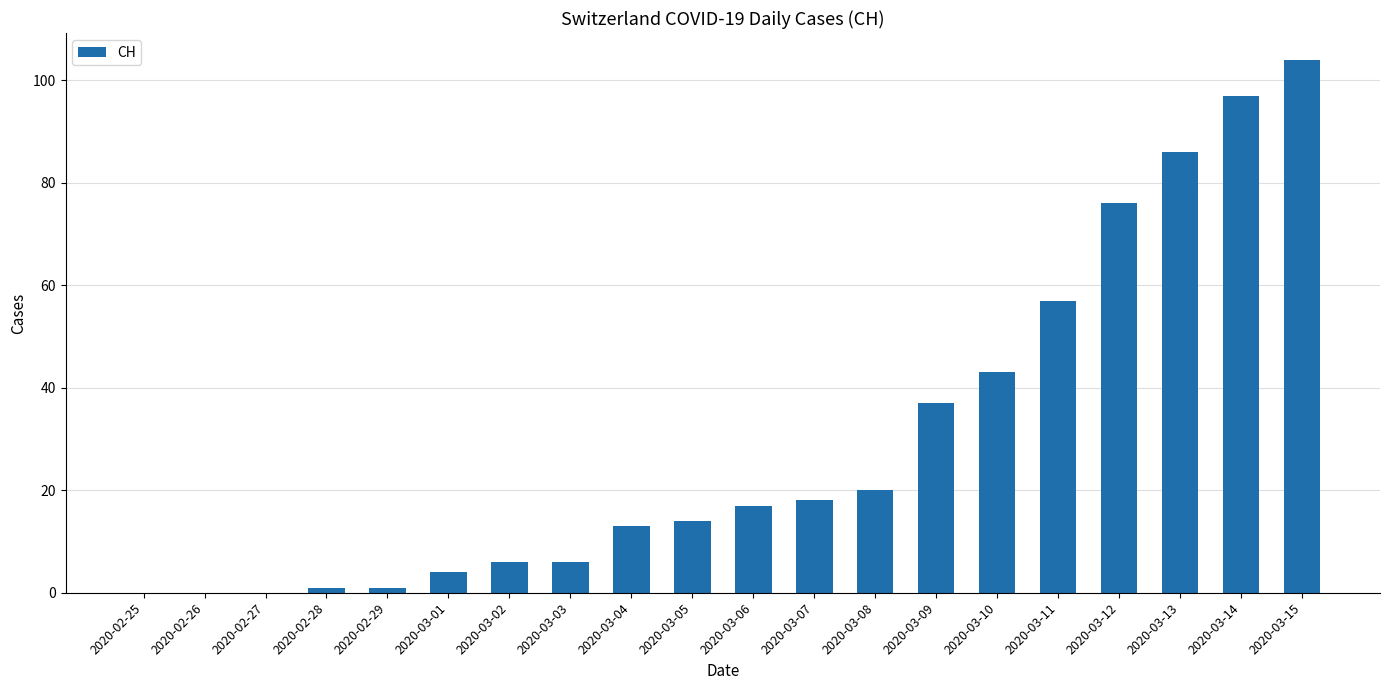

Does the chart contain stacked bars?

No